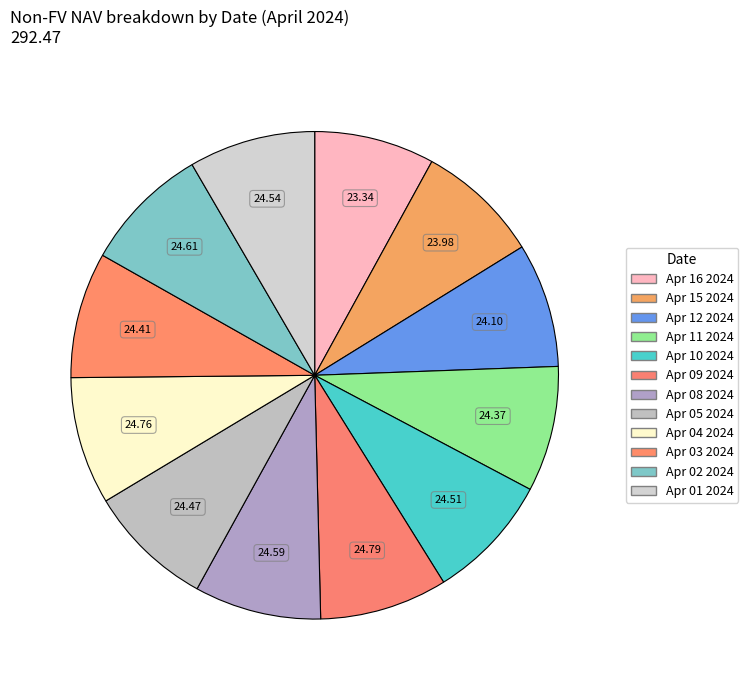

To the nearest percent, what is the combined percentage of Apr 08 2024 and Apr 01 2024?

17%